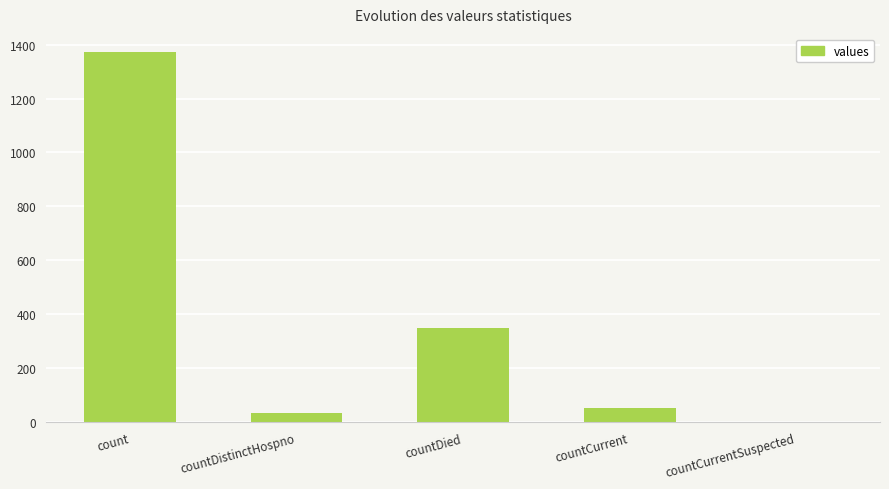

What is the maximum value shown in the chart?

1371